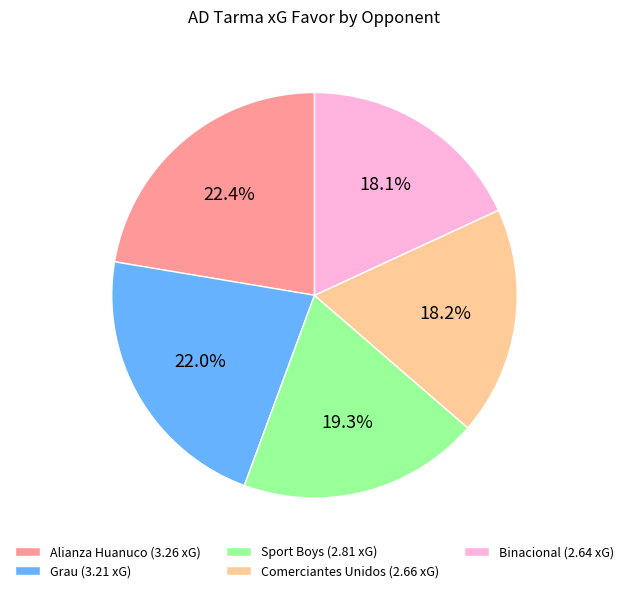

Does Binacional (2.64 xG) account for over 50% of the chart?

No